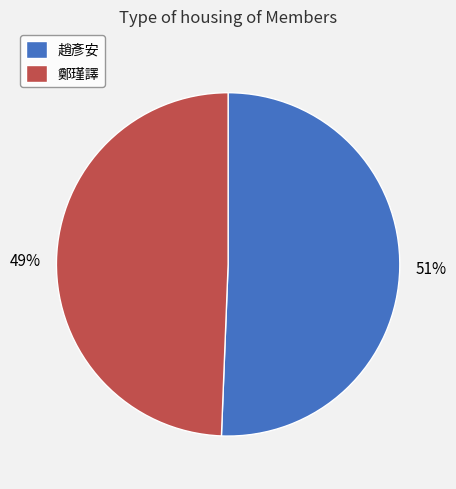

To the nearest percent, what is the combined percentage of 鄭瑾譯 and 趙彥安?

100%